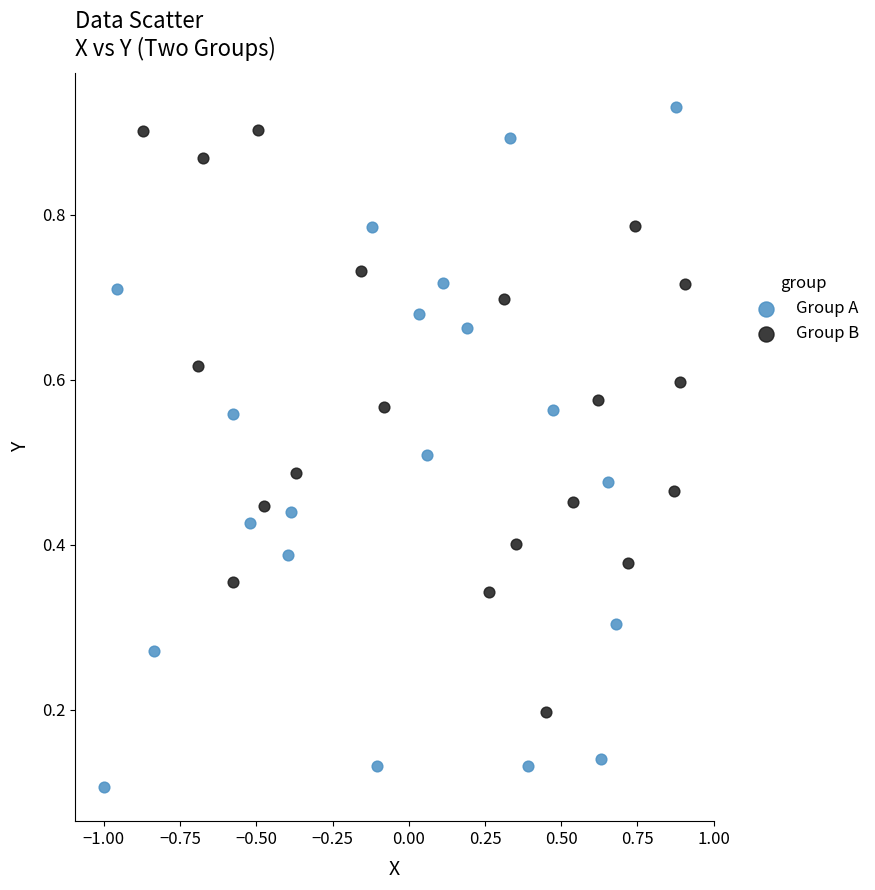

Which series reaches the maximum Y coordinate?

Group A